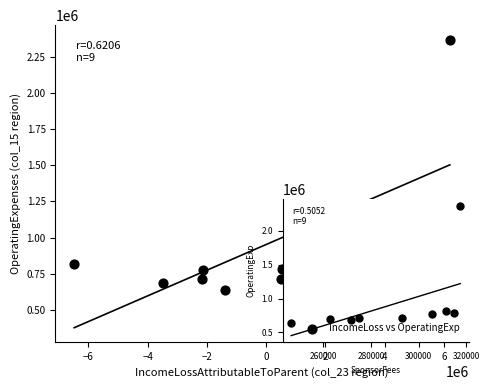

What Y value in the scatter plot is closest to 1502548?

814317